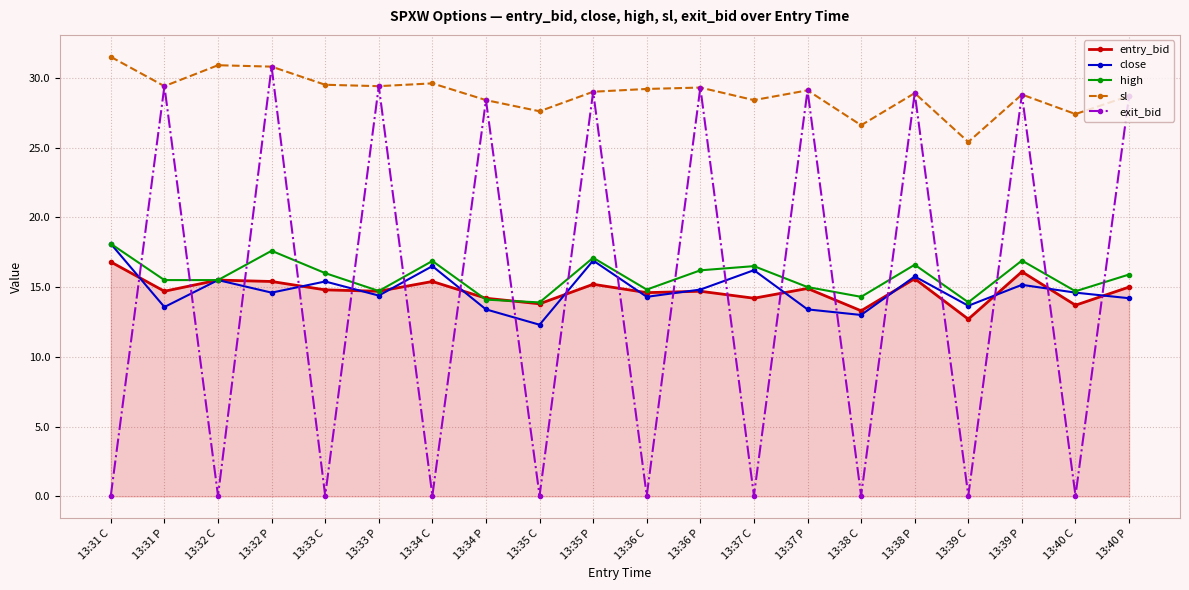

Which series has the widest spread of values?

exit_bid